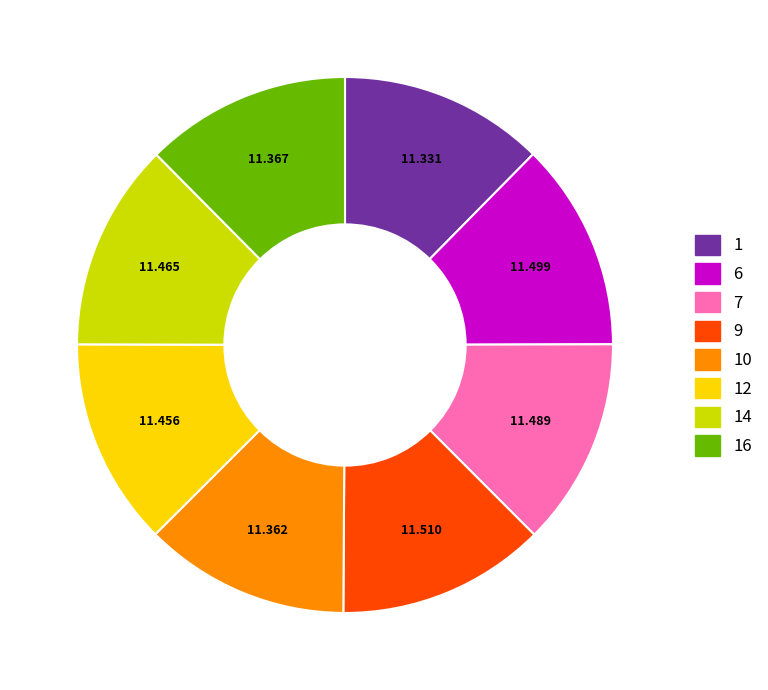

Does any single category account for the majority?

No